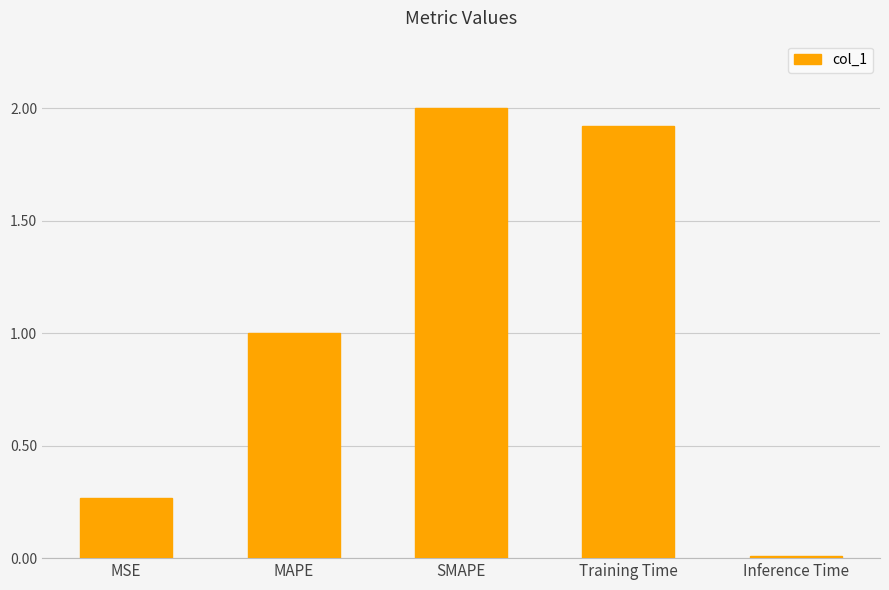

What position from the left is MAPE?

2